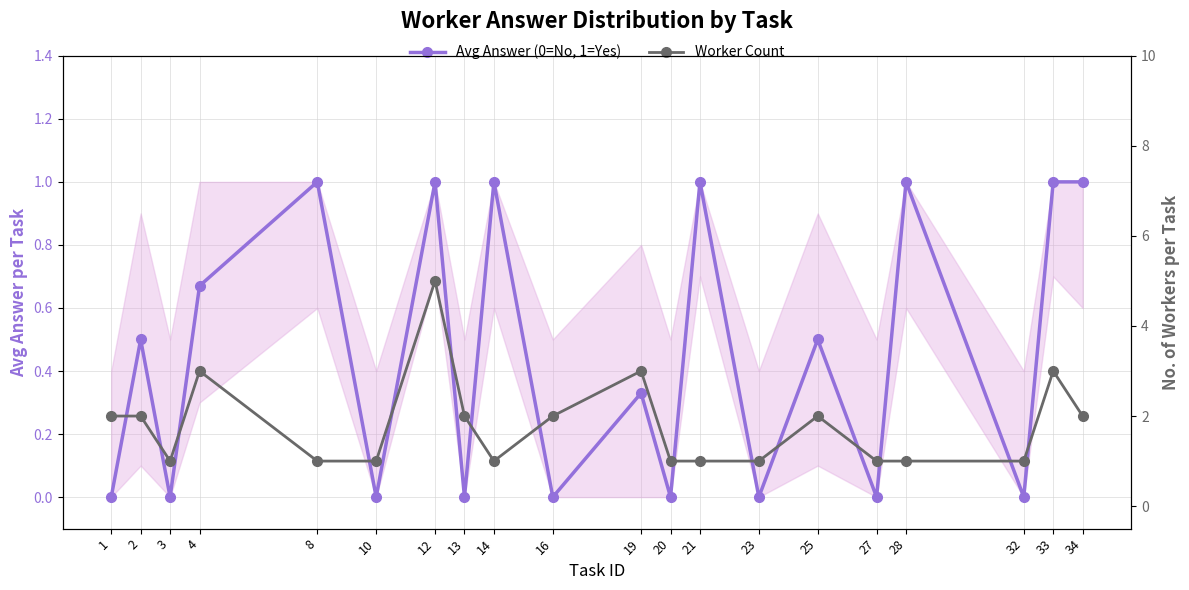

True or false: Worker Count has a value of 2.0 at 2.

True